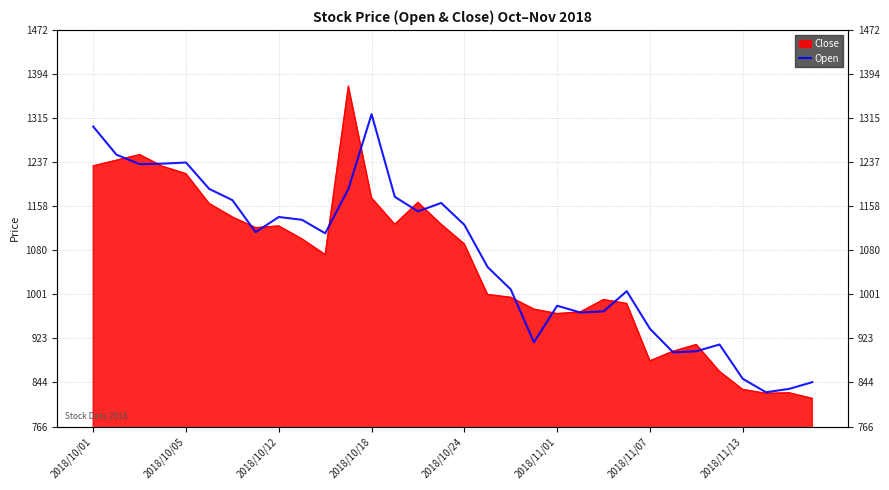

What is the sum of the values at 2018/11/07 and 26?

2069